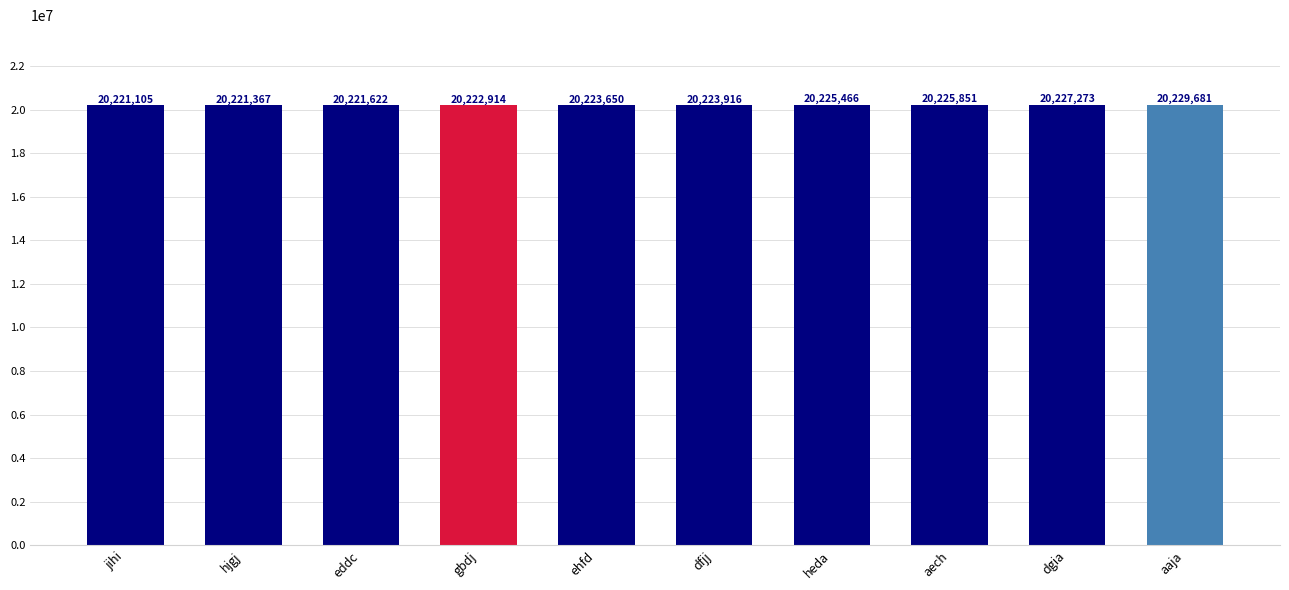

What is the ratio of the value at gbdj to the value at dfjj?

1.0